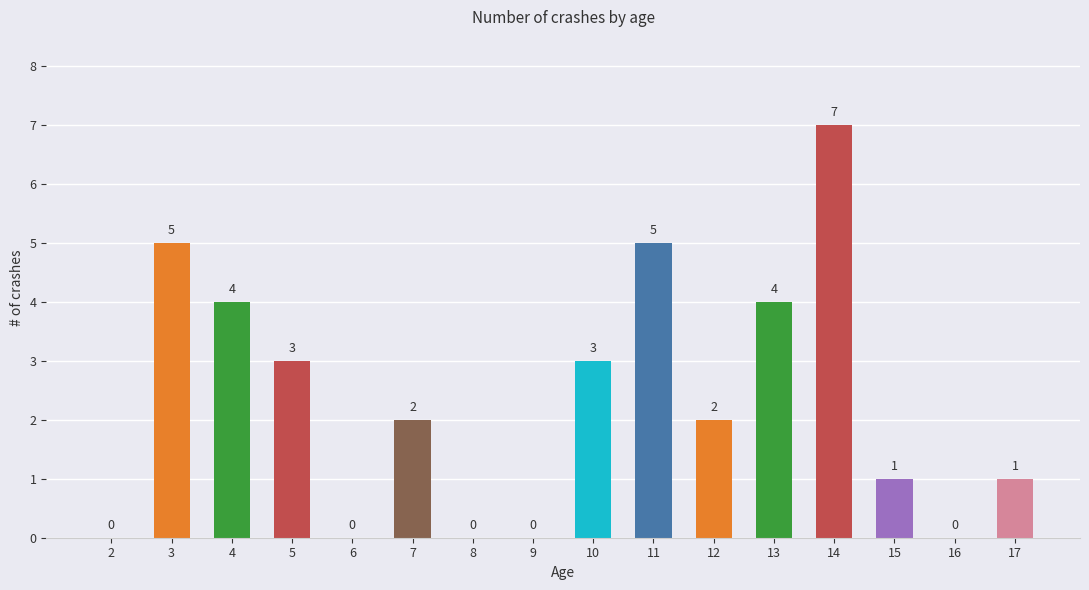

What is the sum of the values at 15 and 4?

5